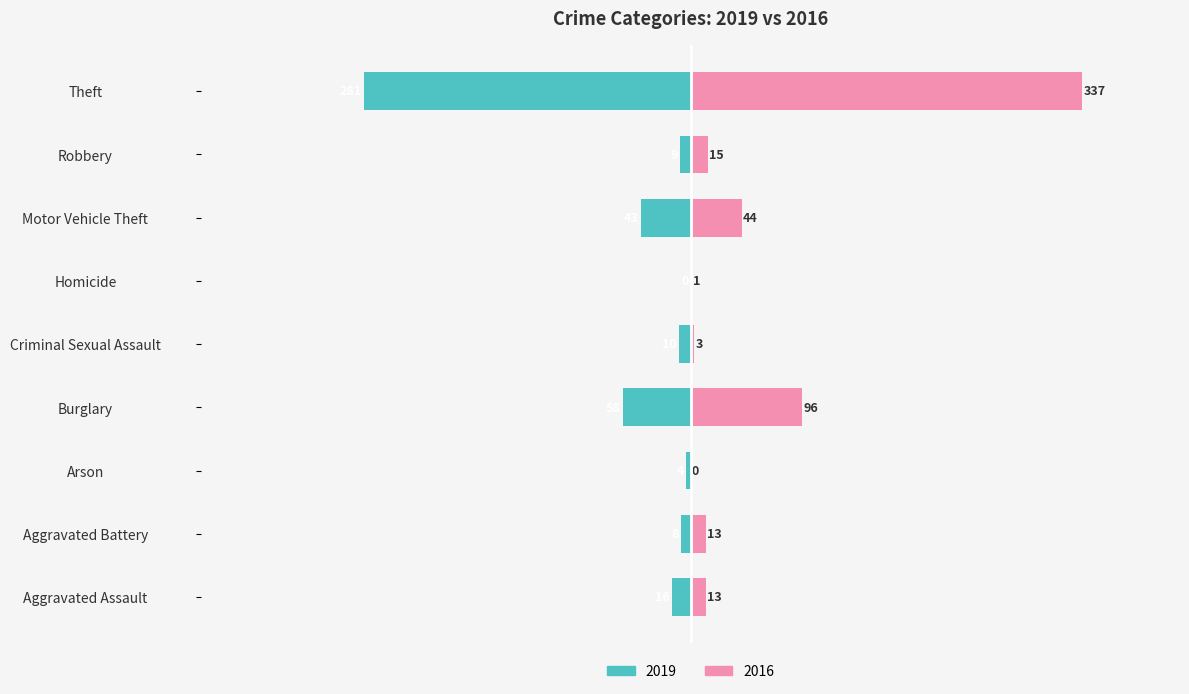

The value of 2016 at Theft is 337. True or false?

True